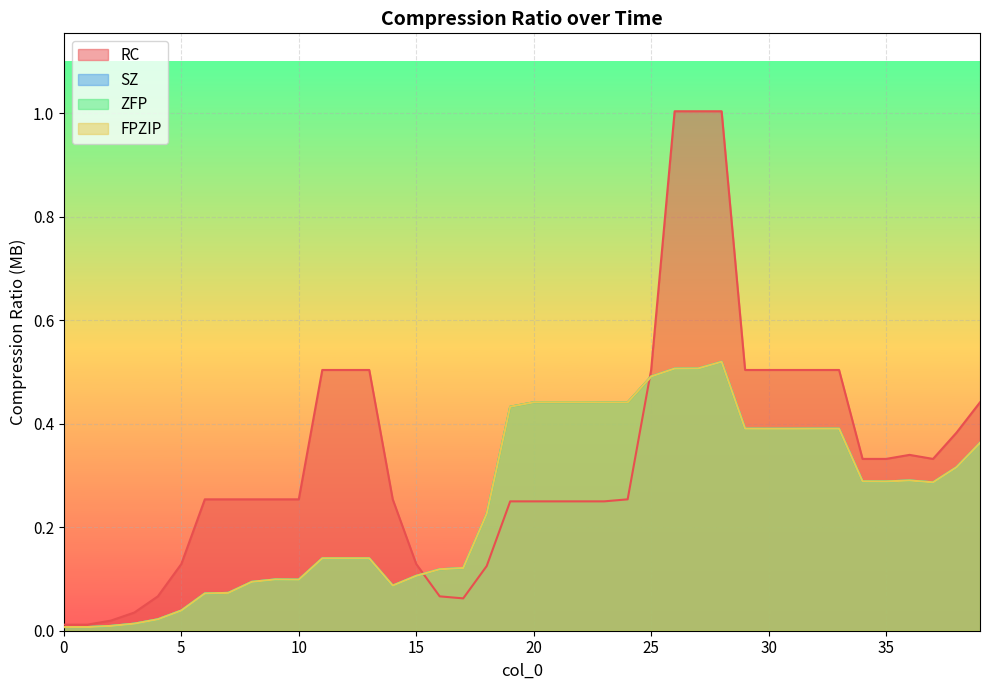

In ZFP, how many points are lower than both neighbors (excluding endpoints)?

4